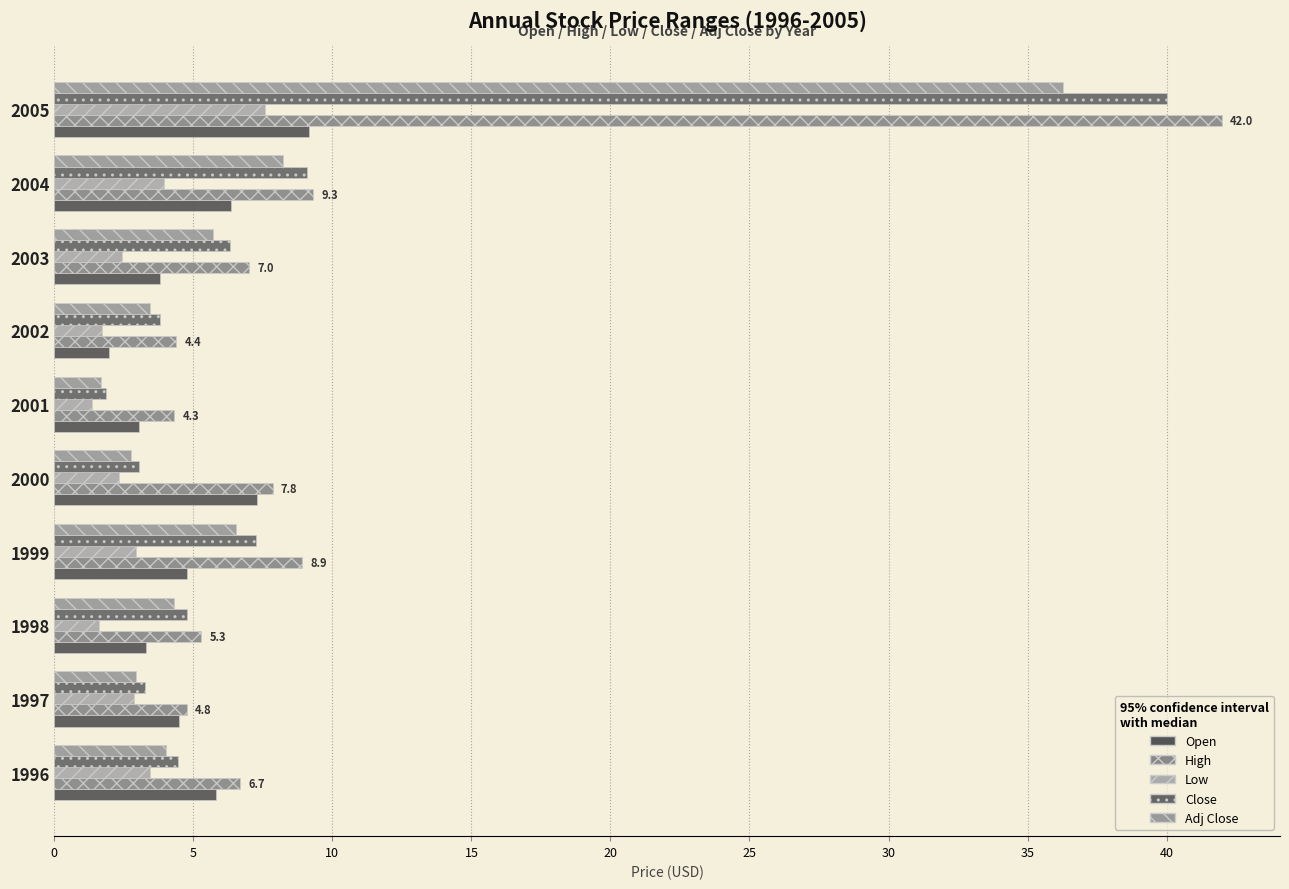

Reading left to right, list all the values displayed in this chart.

Open: 5.8	4.5	3.3	4.8	7.3	3.0	1.9	3.8	6.3	9.2
High: 6.7	4.8	5.3	8.9	7.8	4.3	4.4	7.0	9.3	42.0
Low: 3.4	2.9	1.6	3.0	2.3	1.4	1.7	2.5	3.9	7.6
Close: 4.4	3.3	4.8	7.2	3.0	1.9	3.8	6.3	9.1	40.0
Adj Close: 4.0	2.9	4.3	6.5	2.7	1.7	3.4	5.7	8.2	36.3